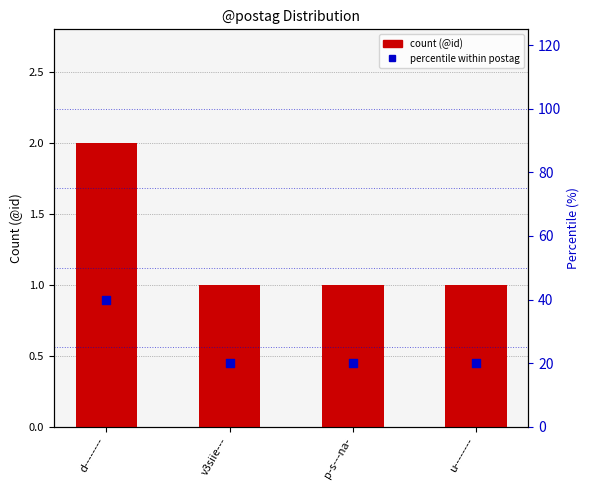

Is the value of percentile within postag at p-s---na- greater than the value of count (@id) at p-s---na-?

Yes